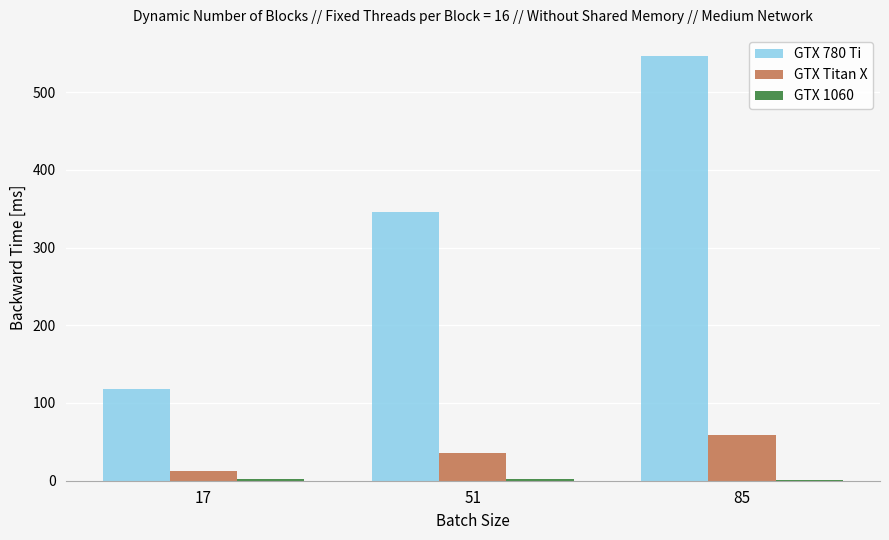

The value of GTX 780 Ti at 17 is 118.2. True or false?

True